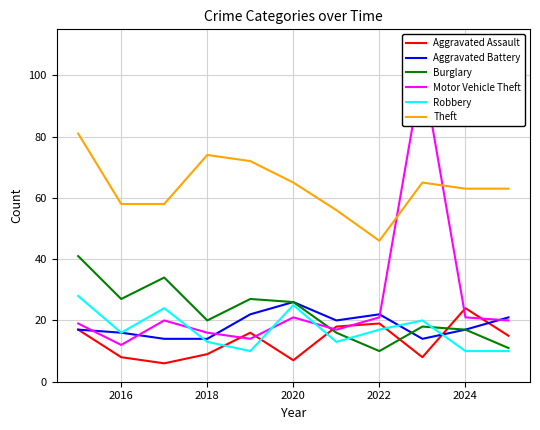

True or false: Theft and Burglary cross at least once.

False